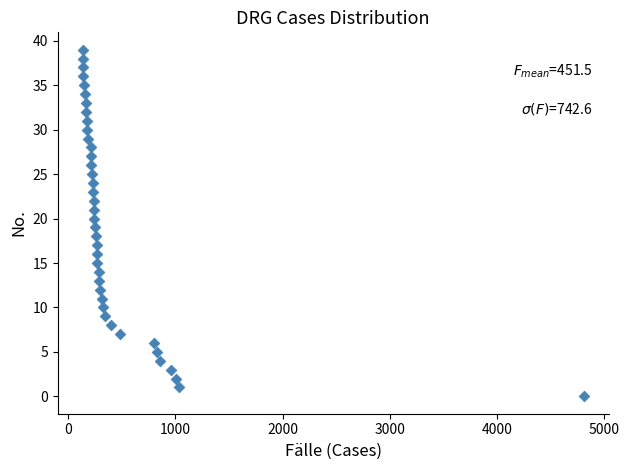

What is the range of X values (max minus min)?

4675